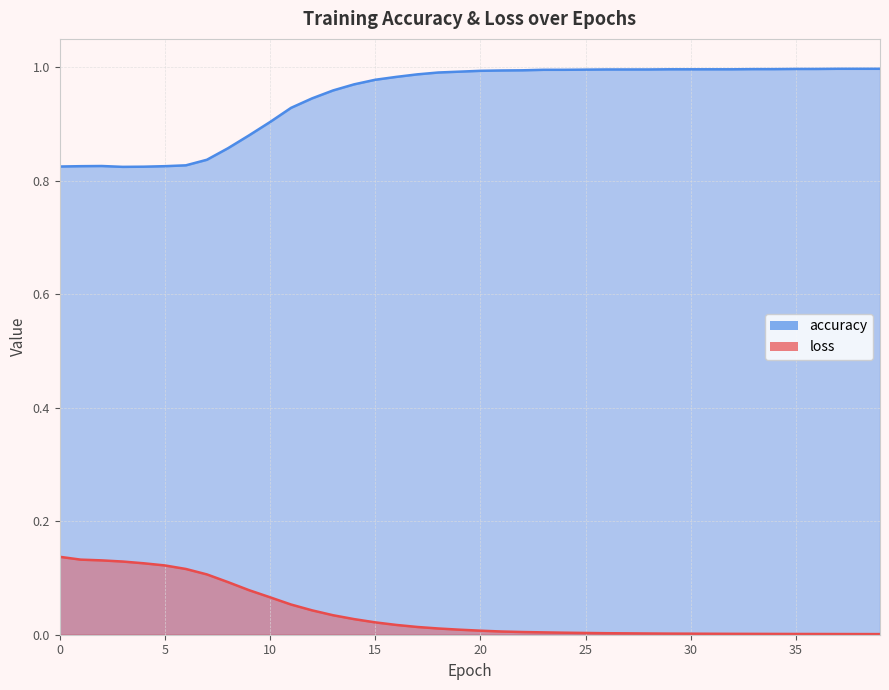

Which series has the largest range (max minus min)?

accuracy